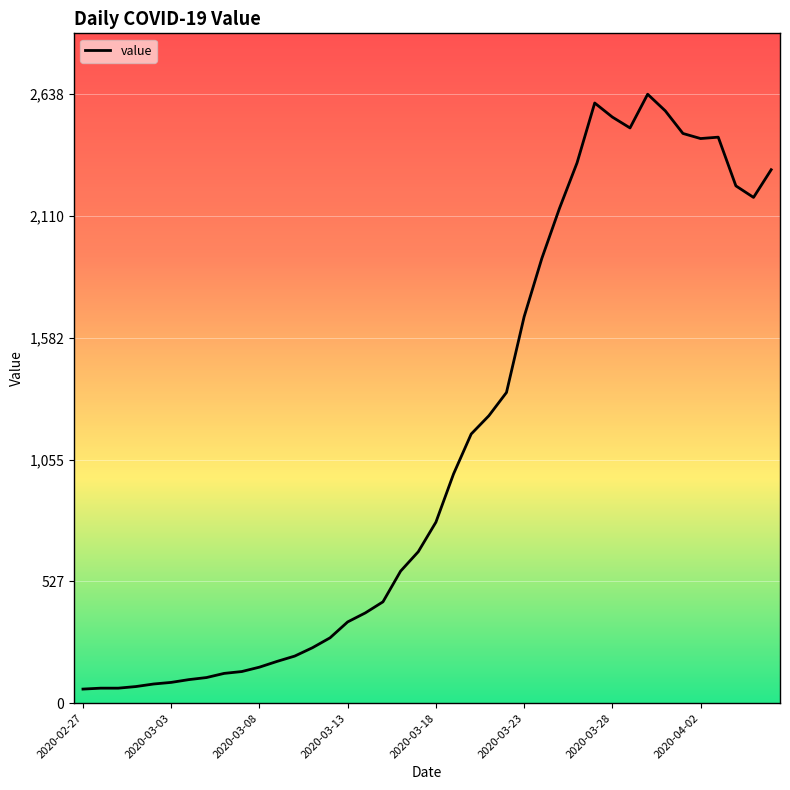

What is the minimum value shown in the chart?

61